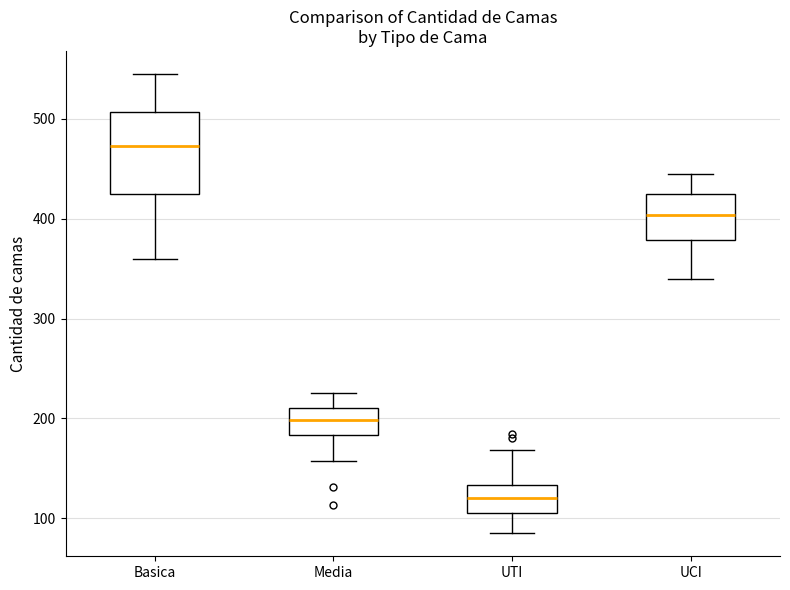

Which box's median line is the lowest?

UTI